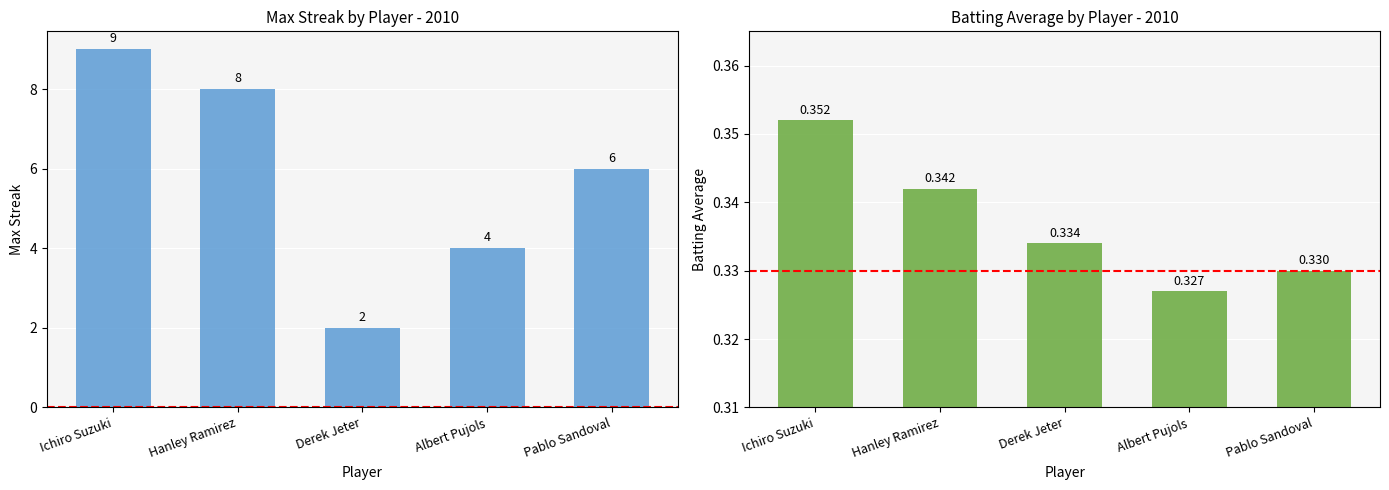

Which category has the highest value in the Batting Average series?

Ichiro Suzuki